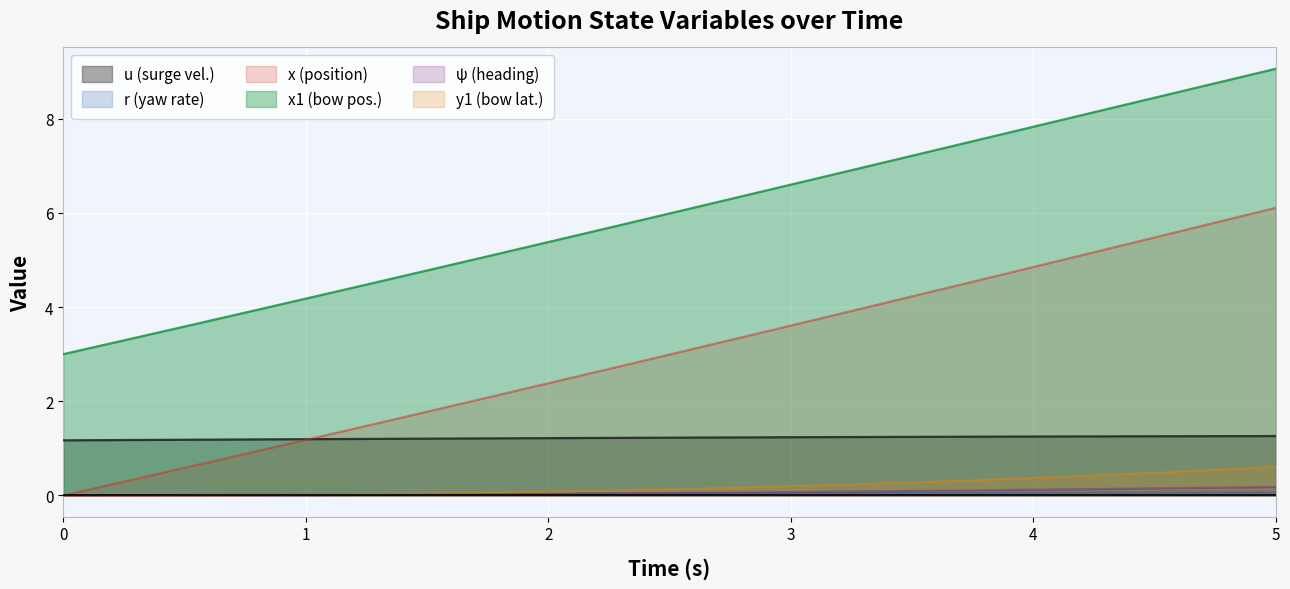

How many times do r and ψ cross each other?

1